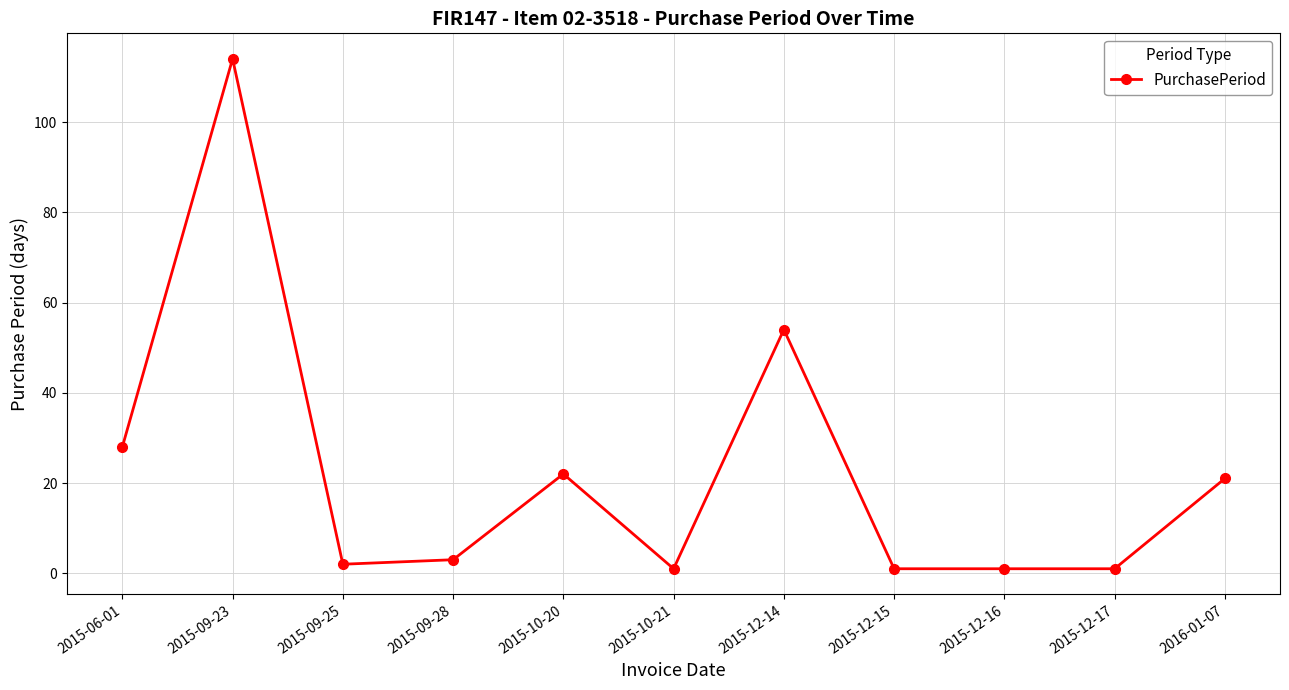

What is the smallest value displayed?

1